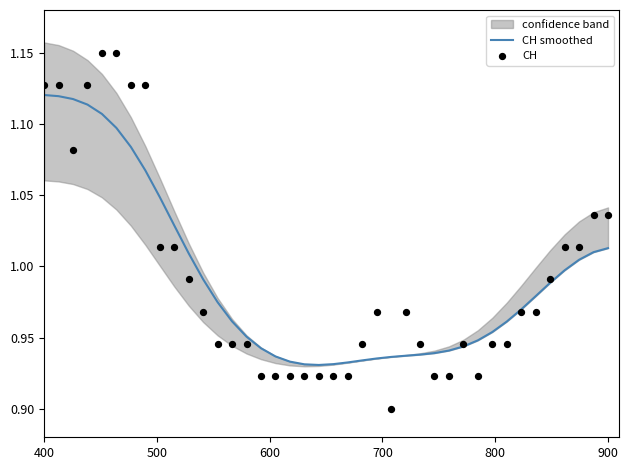

What are all the series names shown in the legend?

CH smoothed, CH